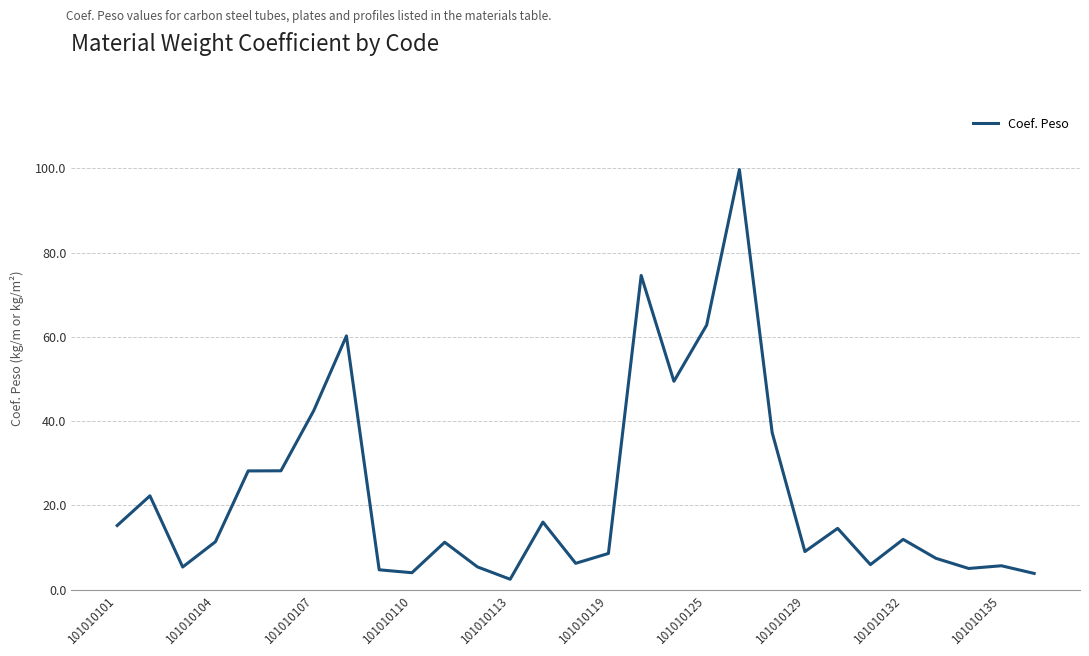

What is the difference between the maximum and minimum values?

97.2